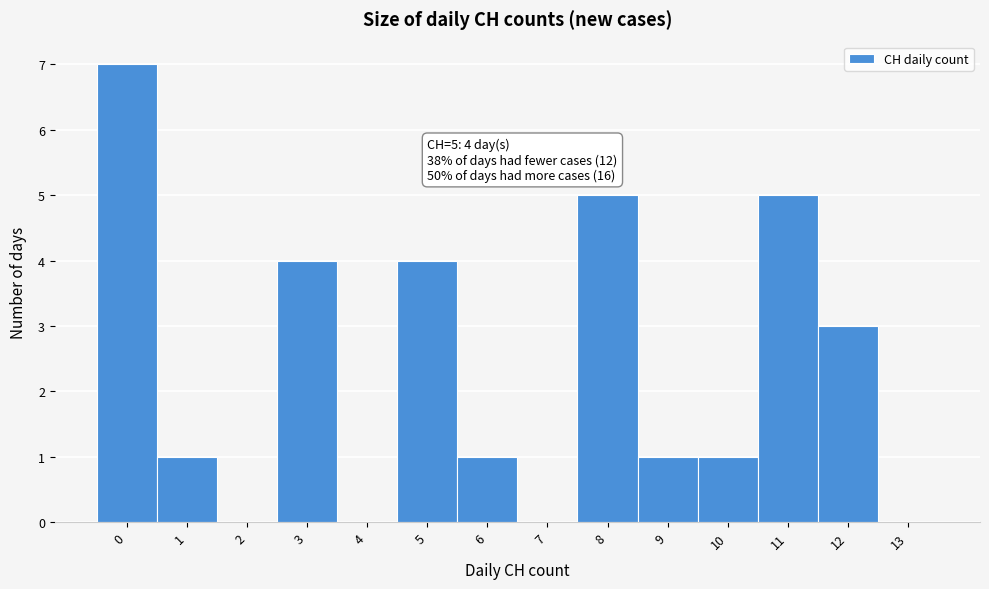

Reading left to right, extract all data points from this chart.

0=7	1=1	2=0	3=4	4=0	5=4	6=1	7=0	8=5	9=1	10=1	11=5	12=3	13=0